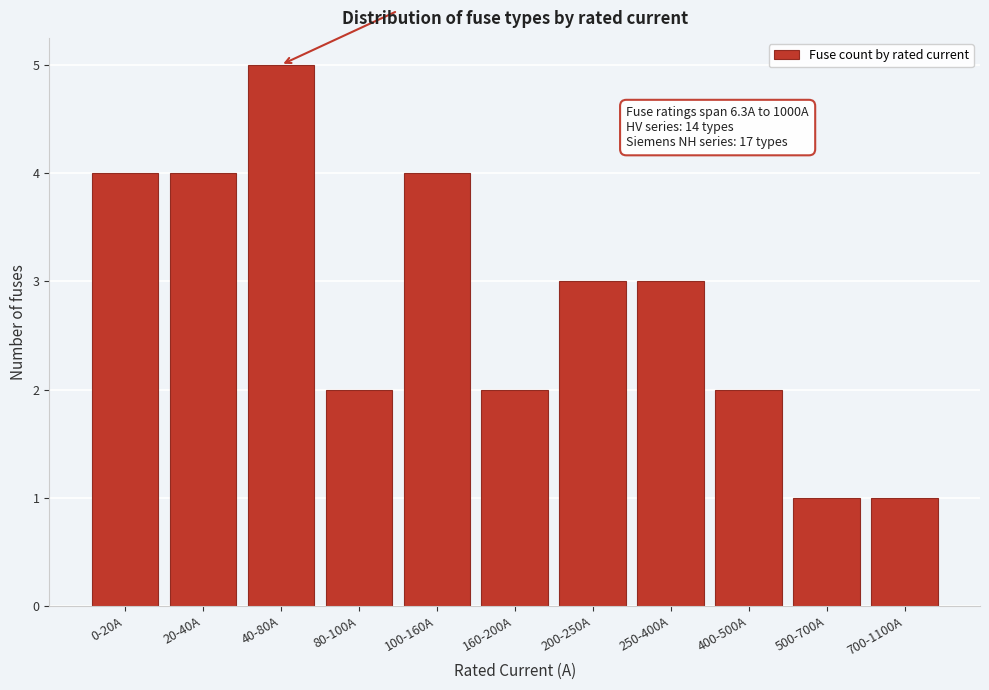

Reading right to left, what are all the values shown in this chart?

700-1100A=1	500-700A=1	400-500A=2	250-400A=3	200-250A=3	160-200A=2	100-160A=4	80-100A=2	40-80A=5	20-40A=4	0-20A=4